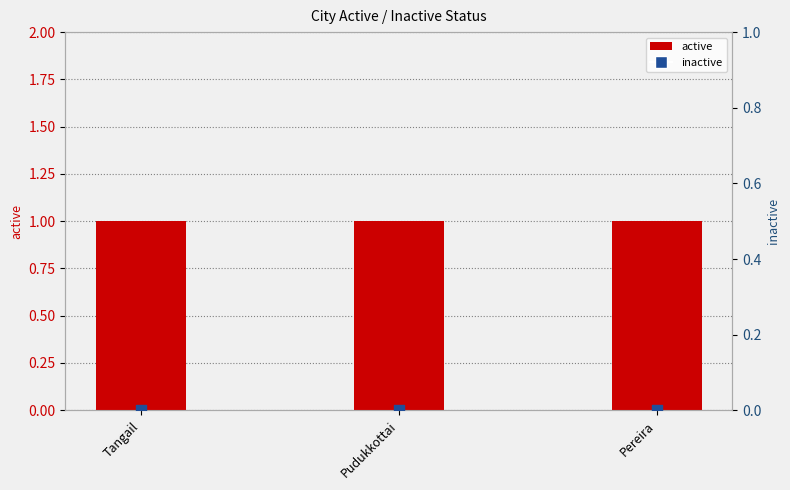

What are all the series names shown in the legend?

active, inactive